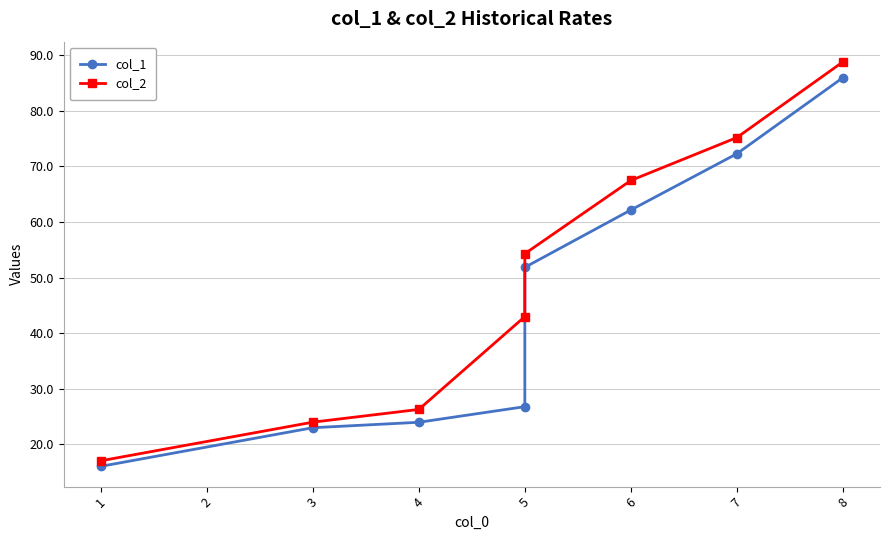

What is the sum of all col_2 values?

396.1